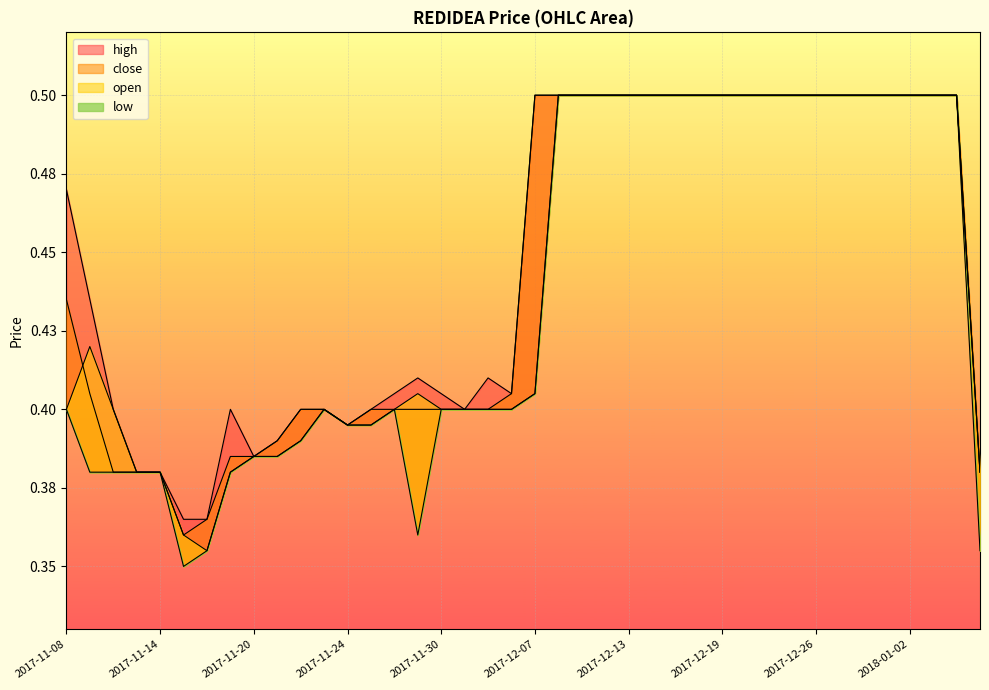

At 2017-11-30, list the series in order from smallest to largest.

close, open, low, high